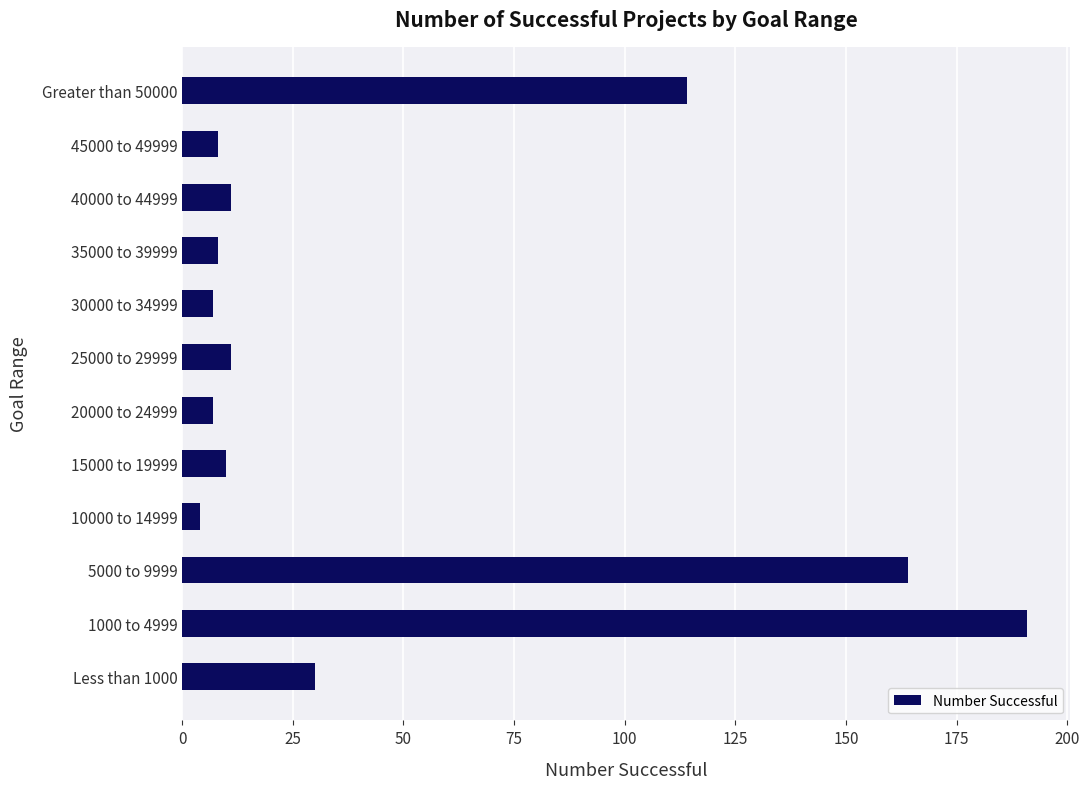

At which category does the chart reach its peak across all series?

1000 to 4999